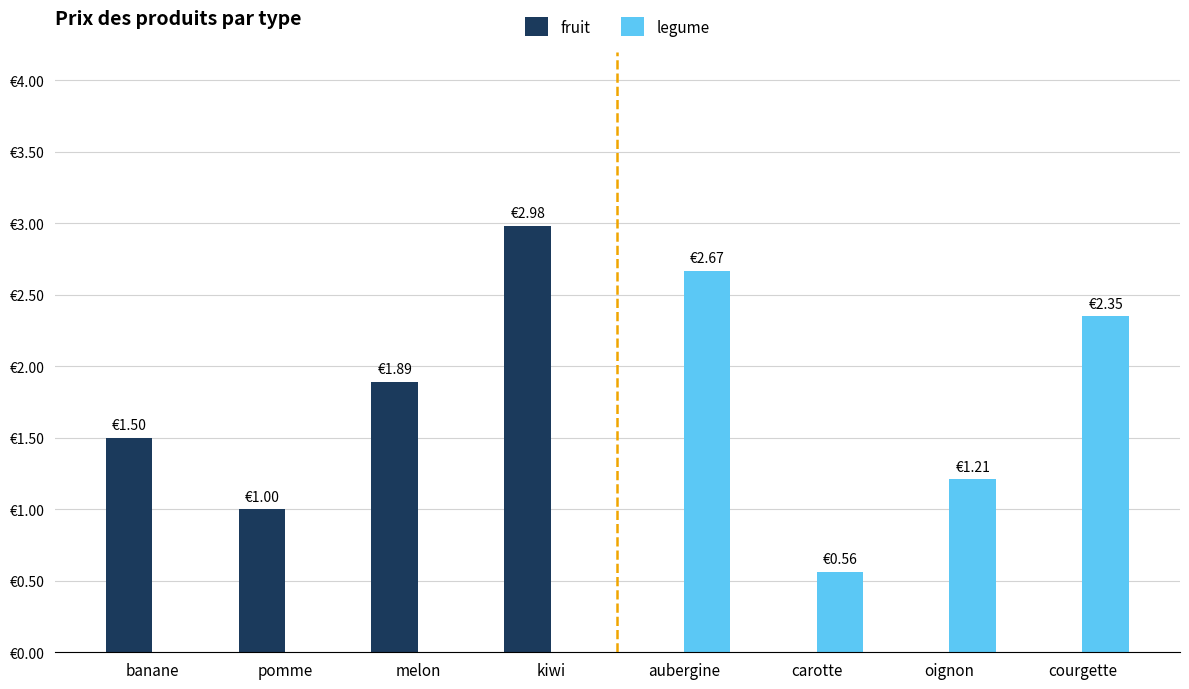

What is the label of the 1st bar from the left?

banane